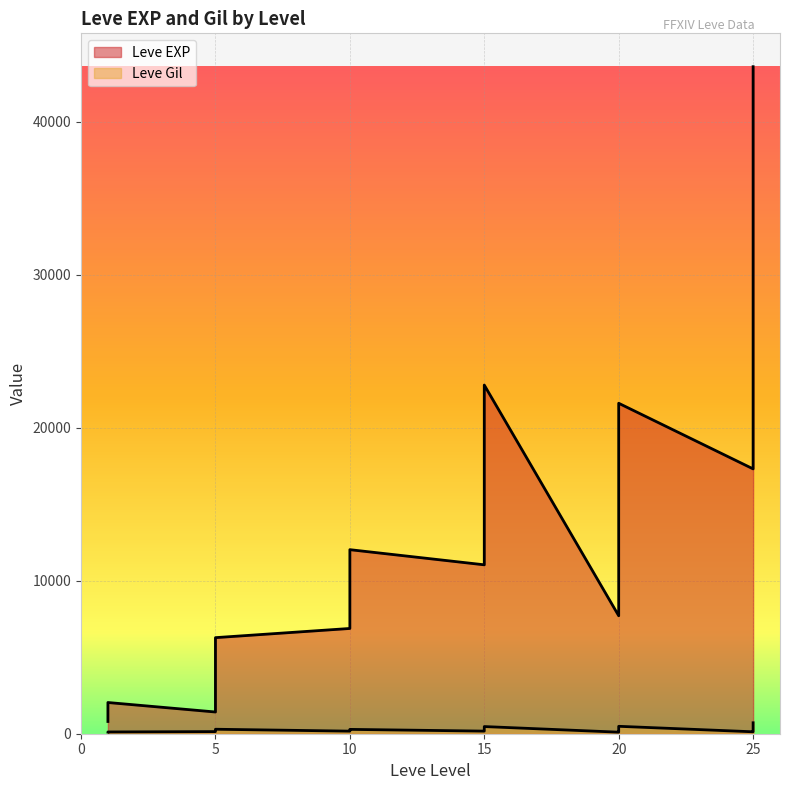

How many series are shown in this chart?

2